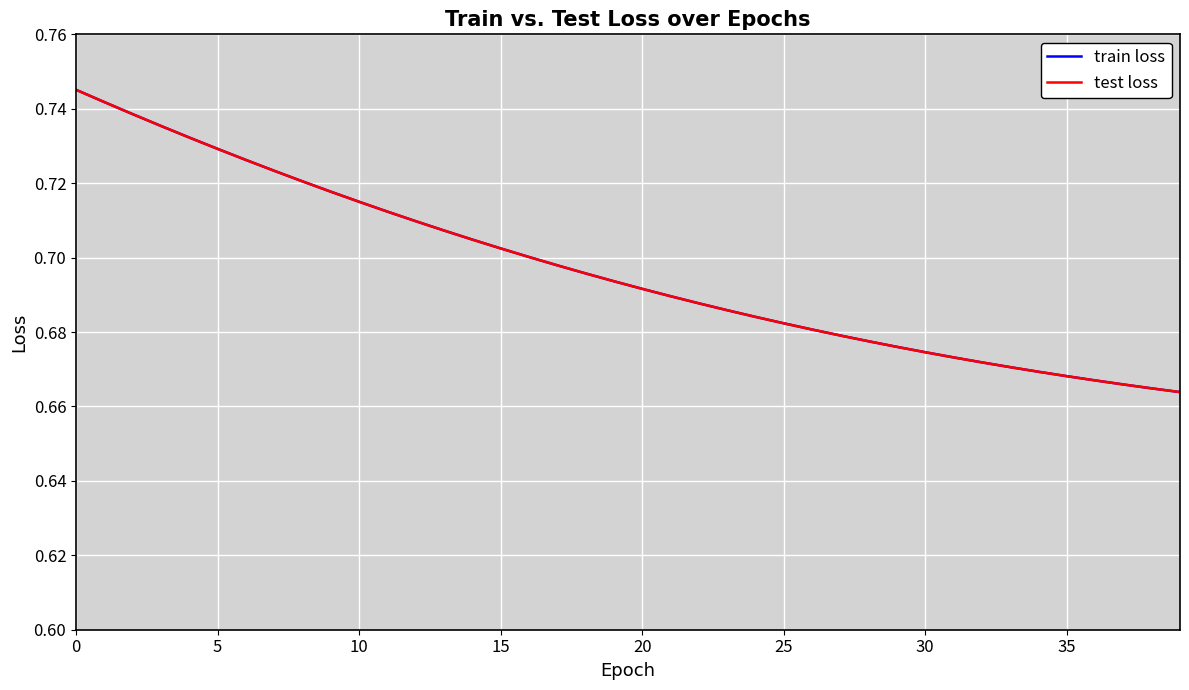

At which label is train loss closest to 0?

39